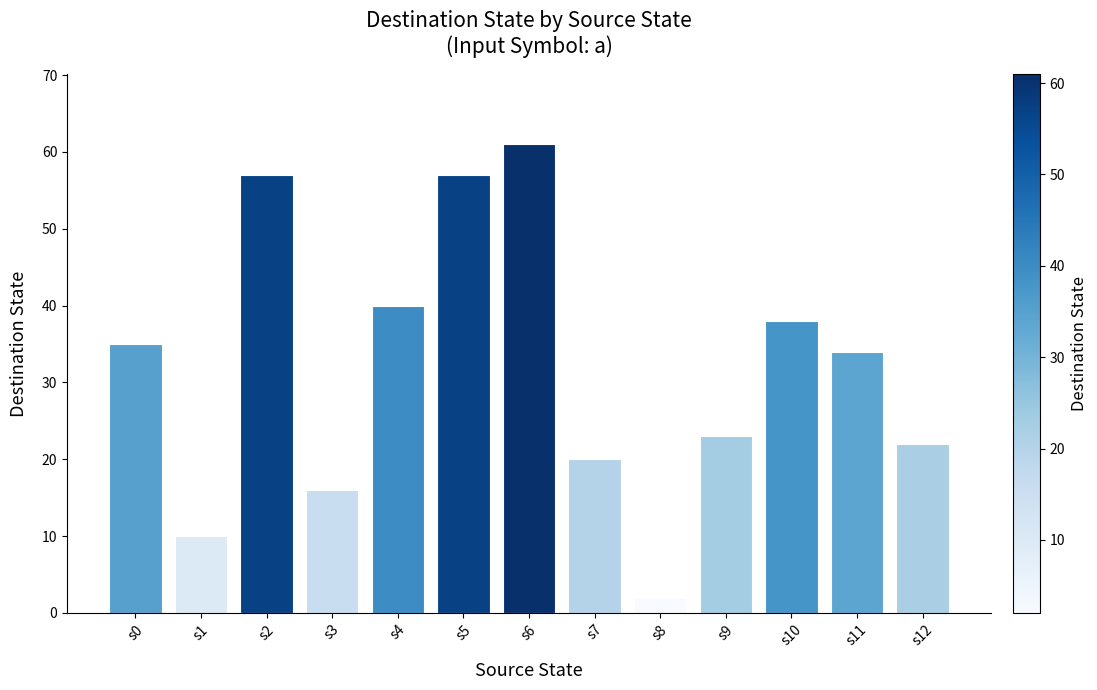

At which category does the chart reach its minimum across all series?

s8